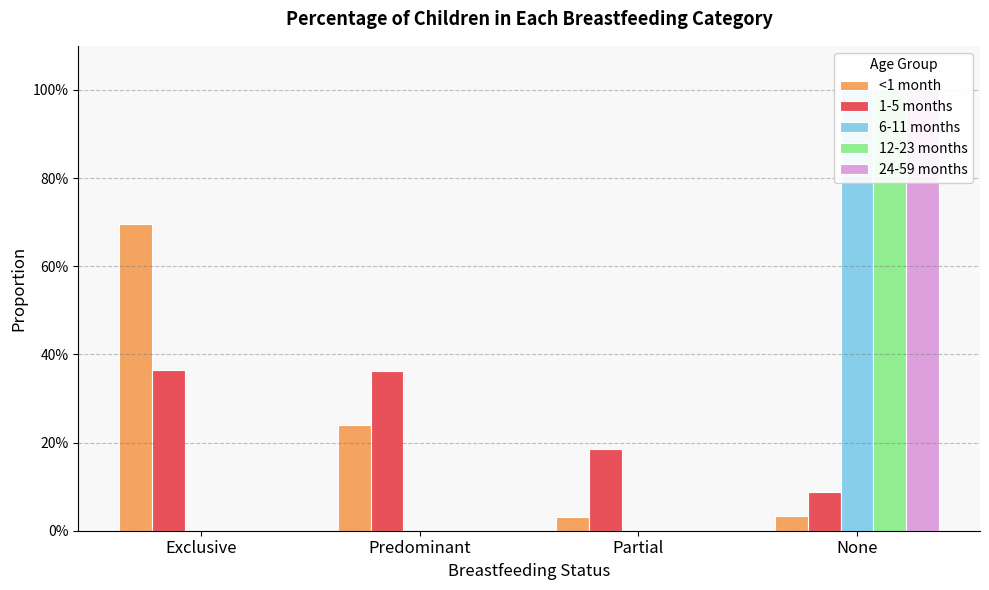

Which category has the lowest value across all series?

Exclusive